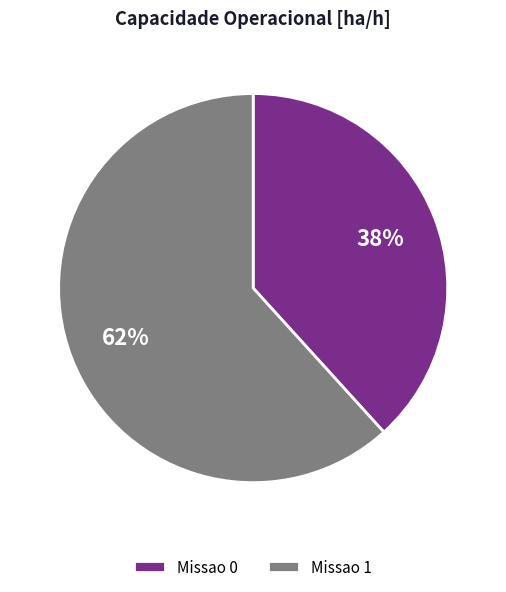

To the nearest percent, what portion does Missao 1 represent?

62%